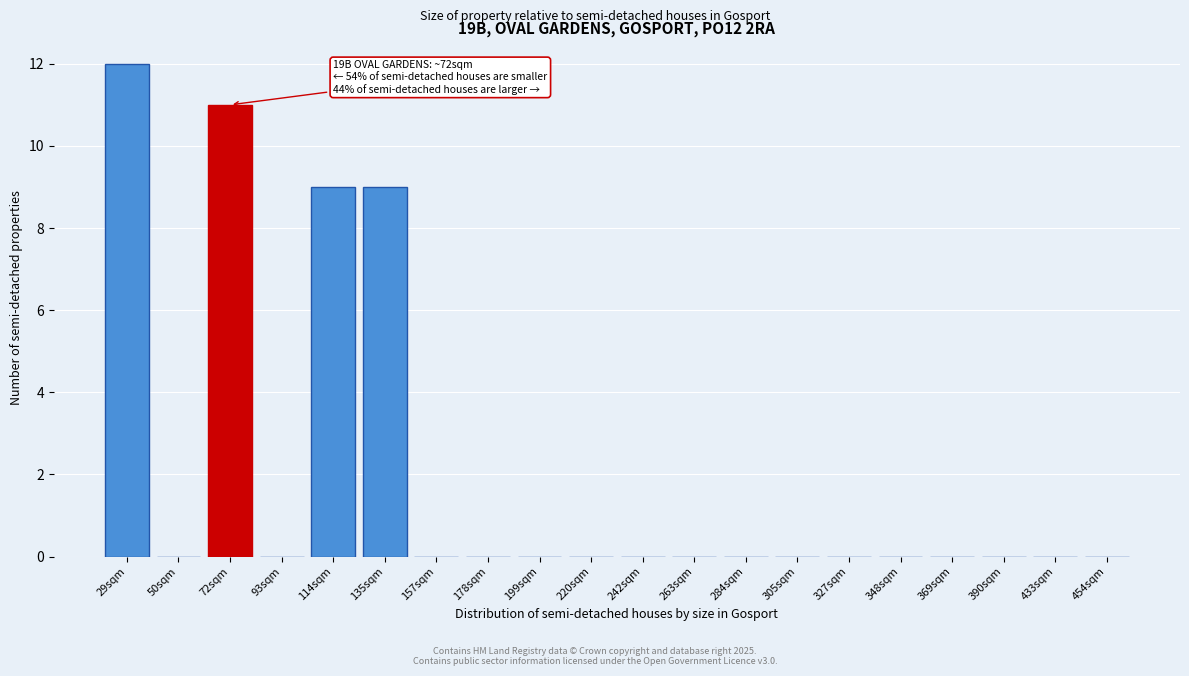

Reading left to right, transcribe all the data shown in this chart.

29sqm=12	50sqm=0	72sqm=11	93sqm=0	114sqm=9	135sqm=9	157sqm=0	178sqm=0	199sqm=0	220sqm=0	242sqm=0	263sqm=0	284sqm=0	305sqm=0	327sqm=0	348sqm=0	369sqm=0	390sqm=0	433sqm=0	454sqm=0